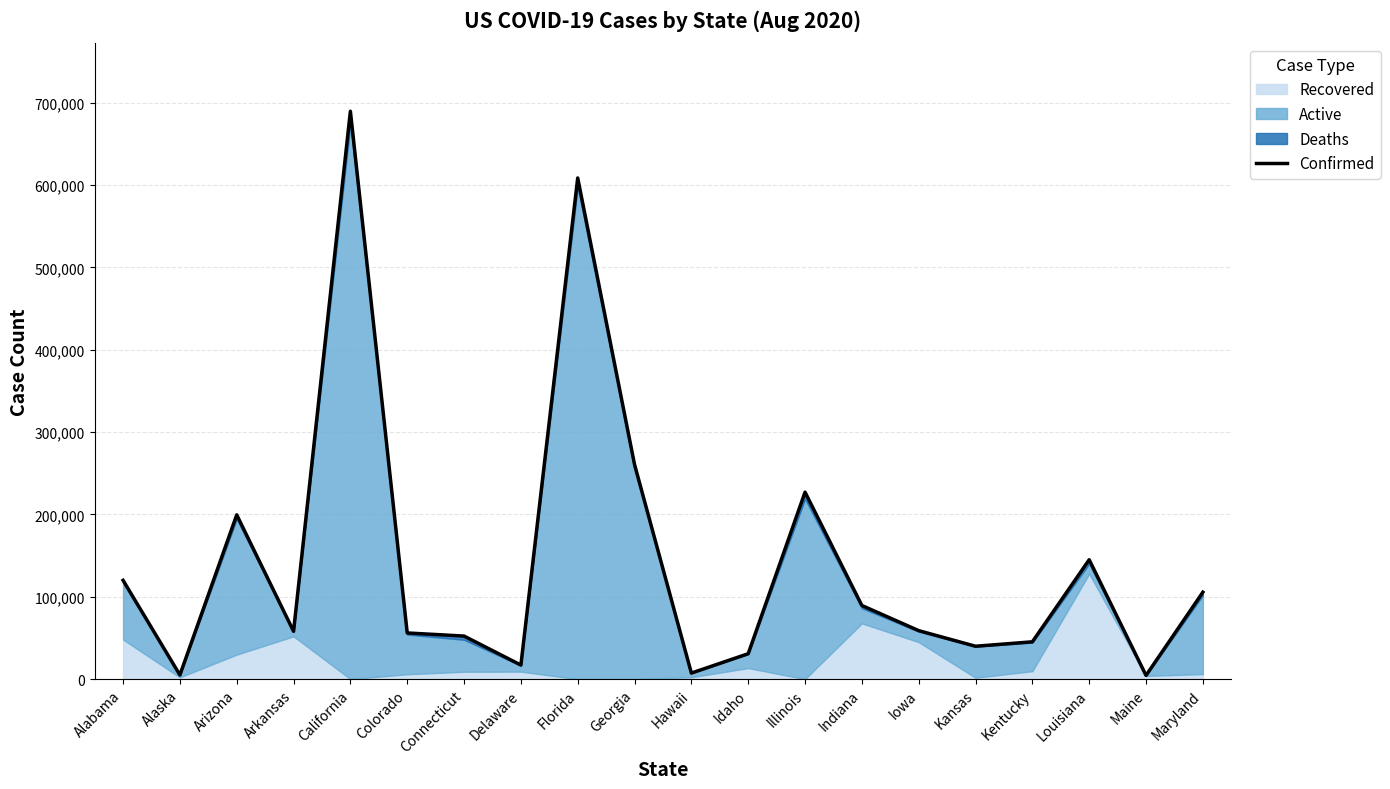

Reading left to right, list all the values displayed in this chart.

119904	4942	199459	58023	689783	55993	52220	16986	608722	260590	7260	30771	227043	89359	58807	39859	45230	144960	4389	105486